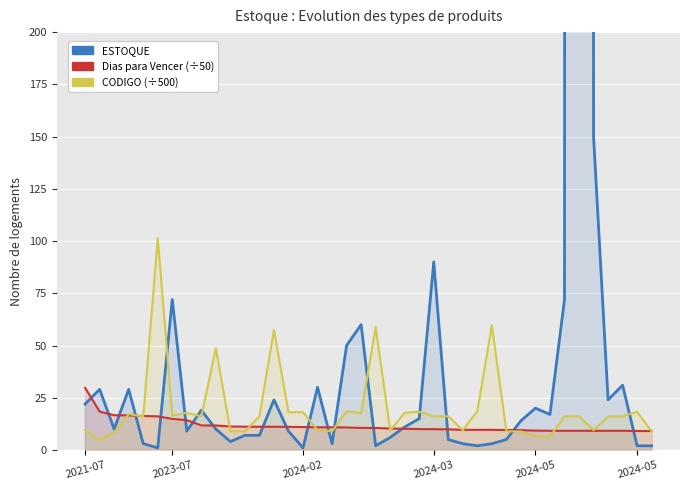

Does the chart display data point markers on the line(s)?

No